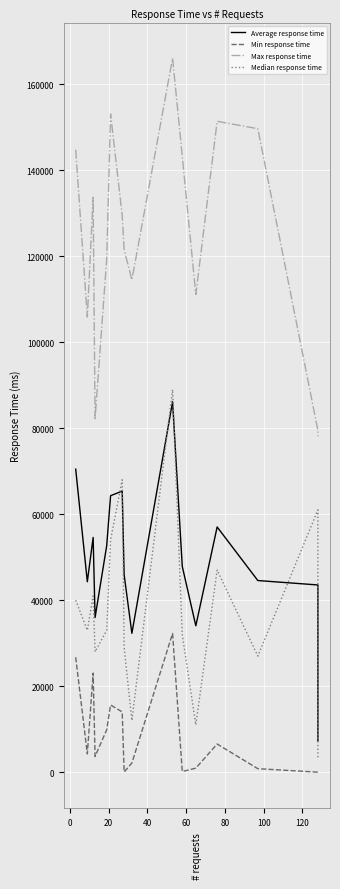

What is the spread (max minus min) of values at 60?

109491